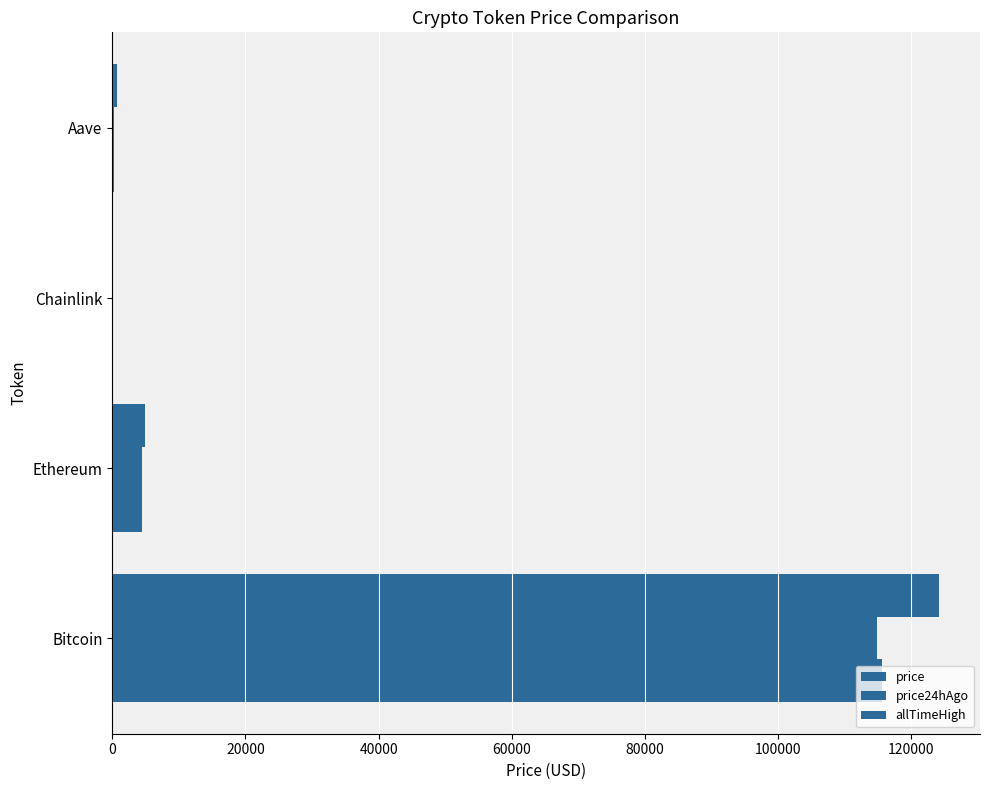

What is the greatest value displayed?

124128.0